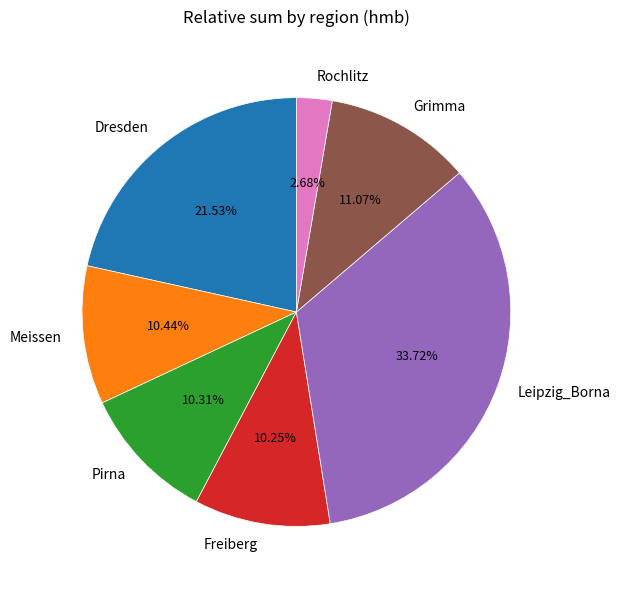

Is there any slice that represents more than half of the pie?

No